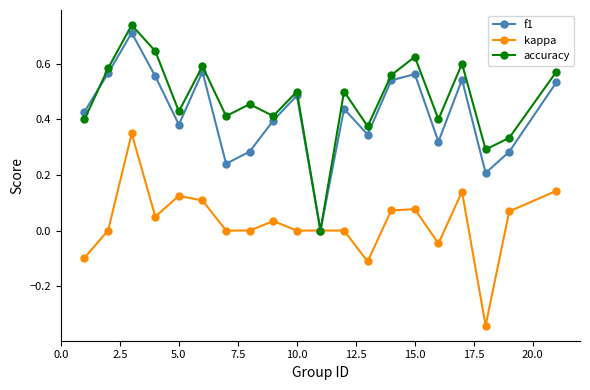

True or false: kappa has more than 2 interior local peaks.

True